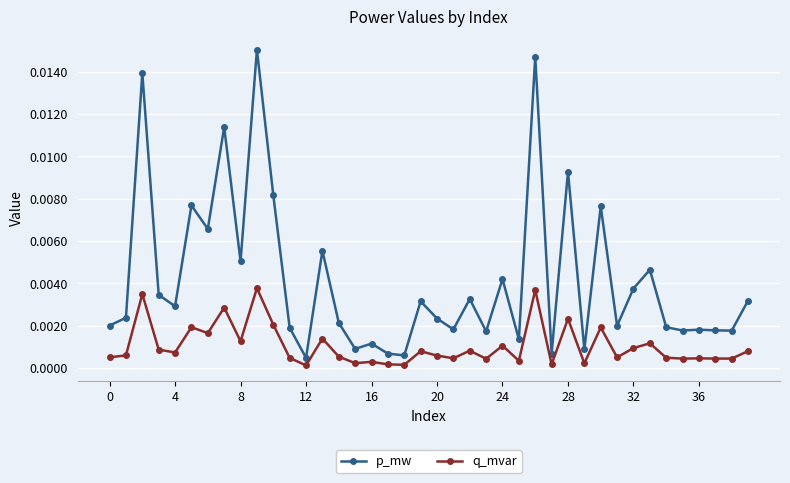

True or false: q_mvar has more than 1 points higher than both neighbors.

True